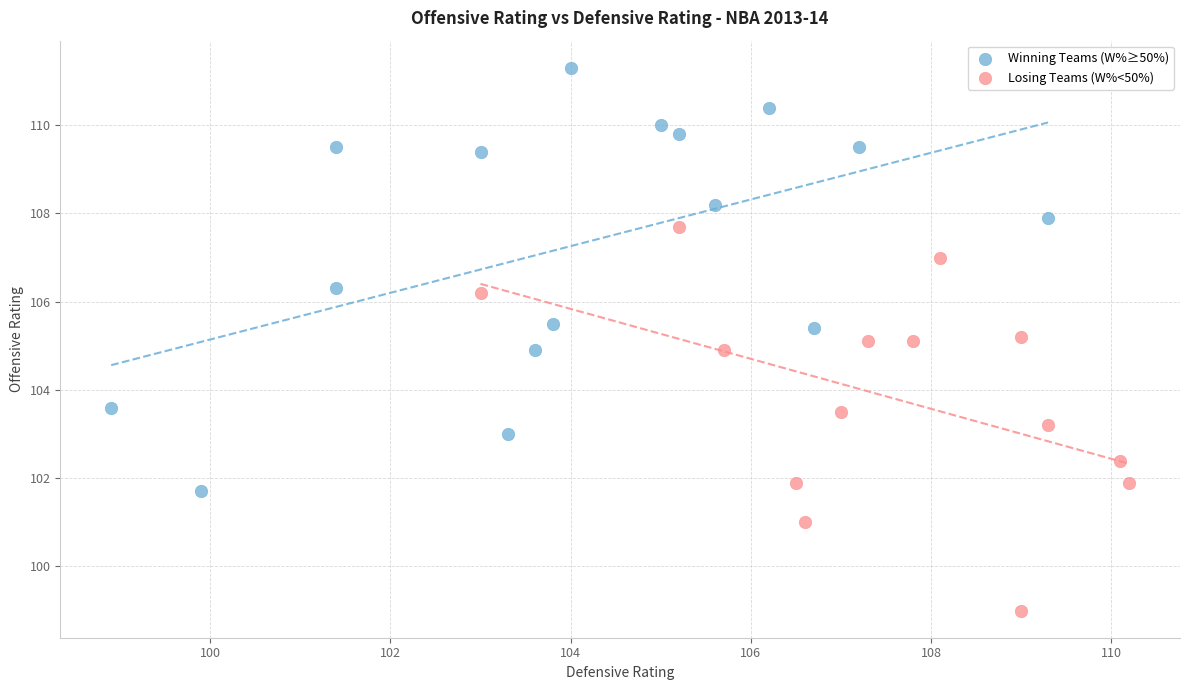

Which series has the widest spread of Y values?

Winning Teams (W%≥50%)